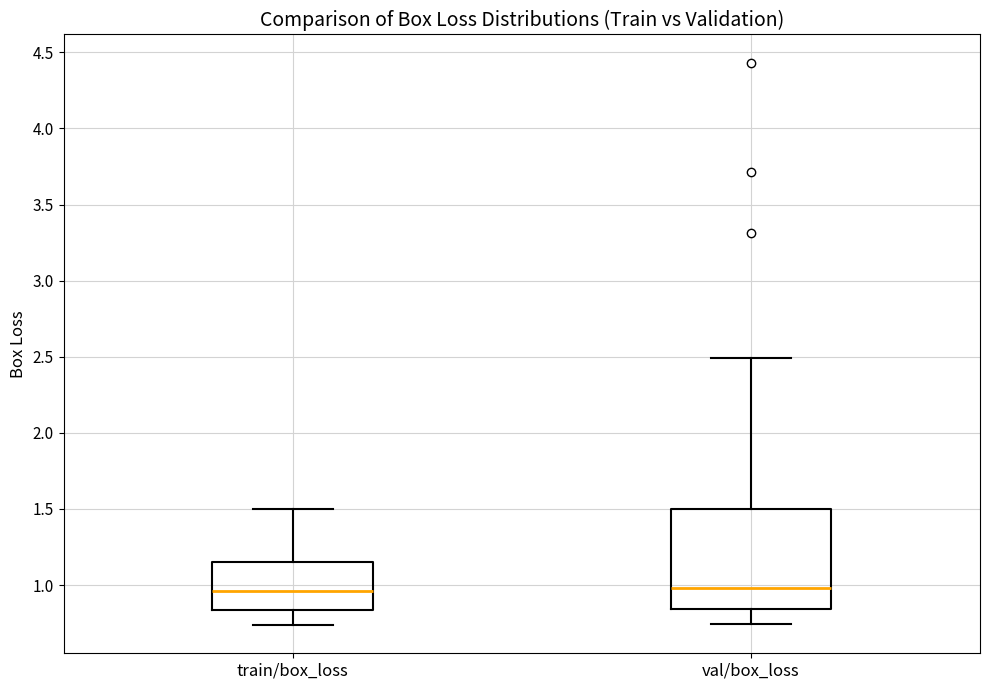

Where does the median line of the box for train/box_loss sit on the y-axis? The values are not printed on the chart, so give them approximately, as read against the axis.

0.95